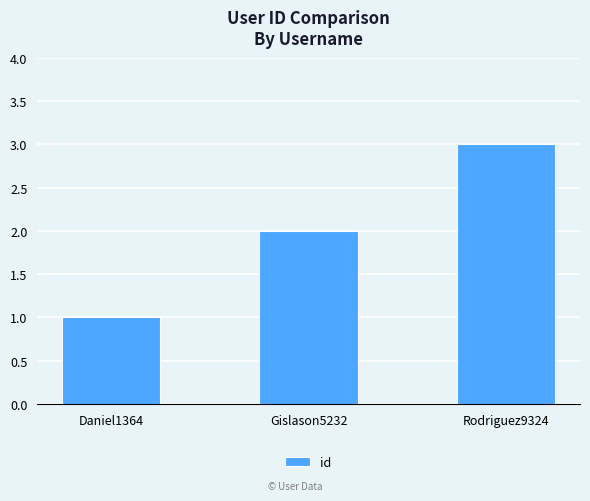

What is the average value?

2